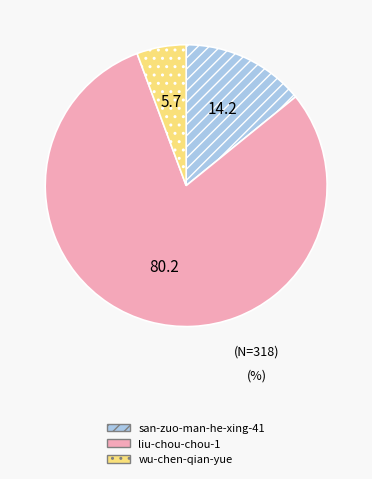

Is the sum of san-zuo-man-he-xing-41 and wu-chen-qian-yue greater than half?

No